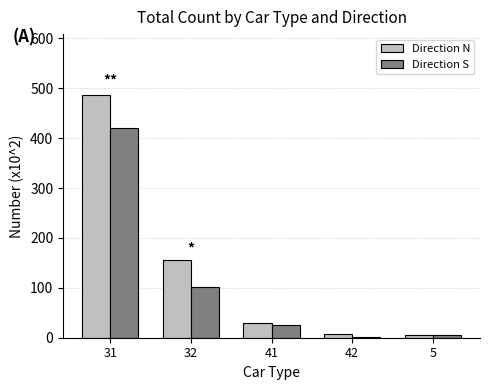

What is the sum of all Direction S values?

554